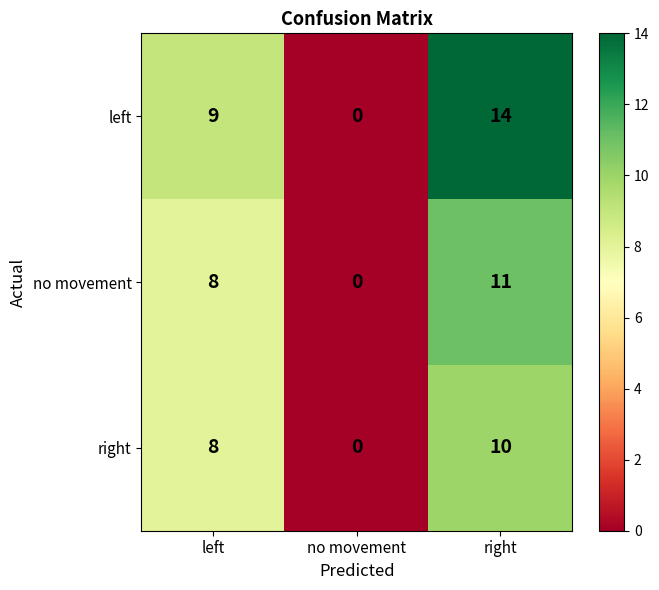

What is the greatest value displayed?

14